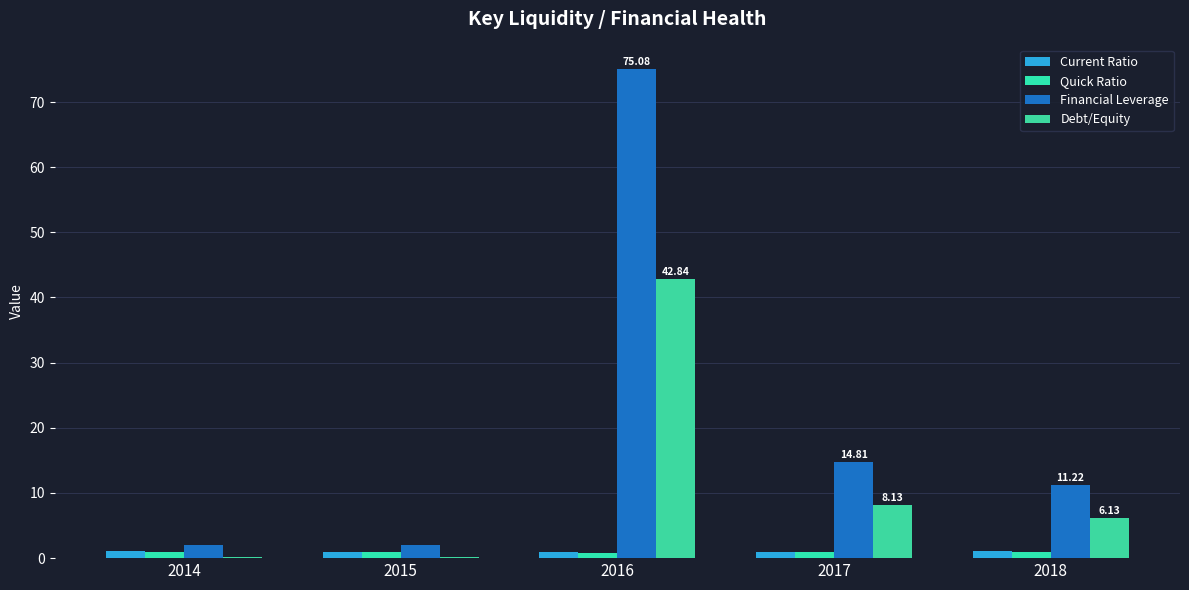

The value of Current Ratio at 2014 is 1.1. True or false?

True